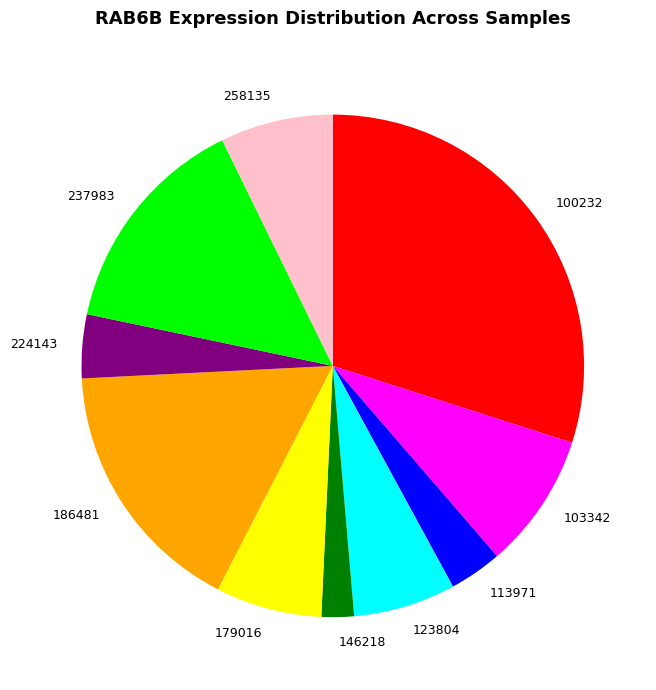

Is there any slice that represents more than half of the pie?

No